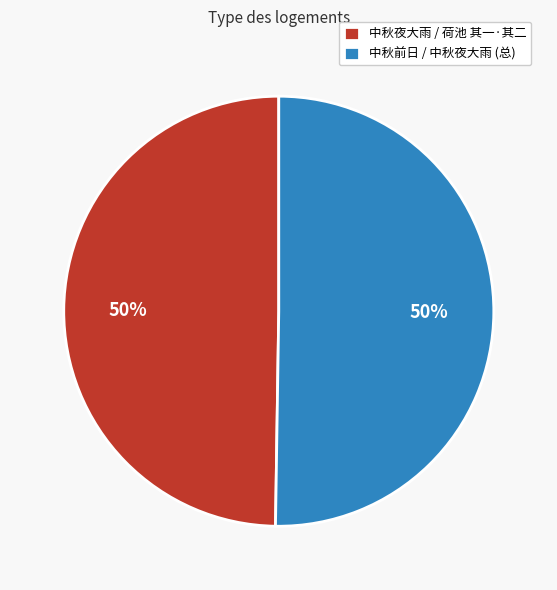

To the nearest percent, what portion does 中秋夜大雨 / 荷池 其一·其二 represent?

50%